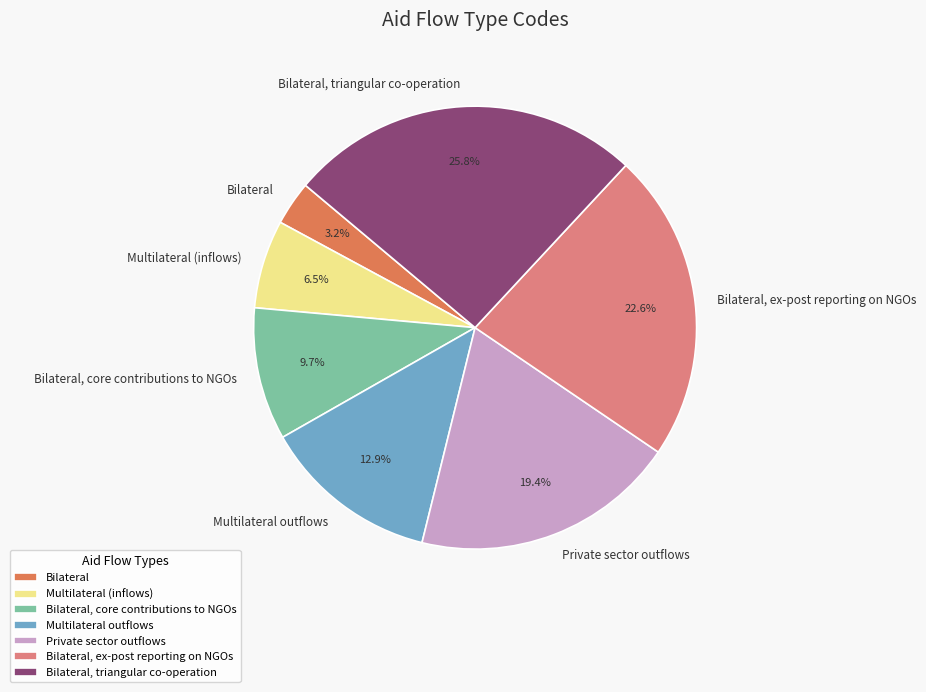

To the nearest percent, what is the combined percentage of Bilateral, ex-post reporting on NGOs and Multilateral outflows?

35%